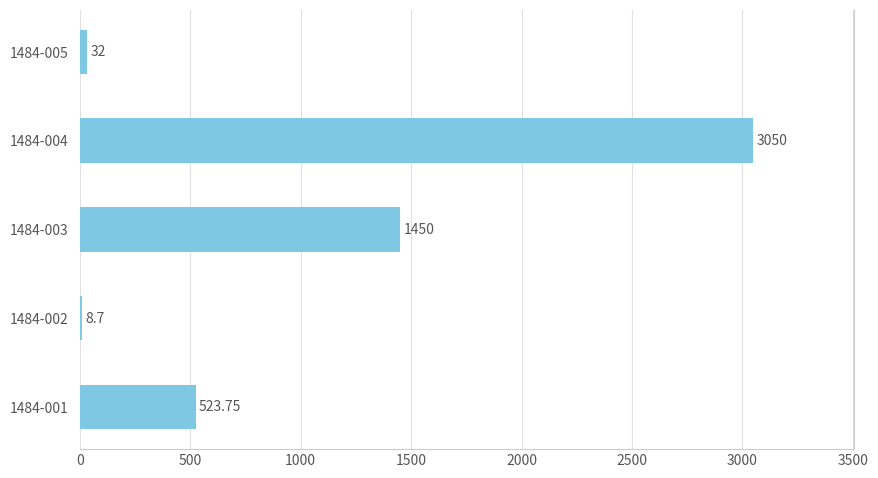

Approximately how many times larger is the value at 1484-002 compared to 1484-005?

0.3